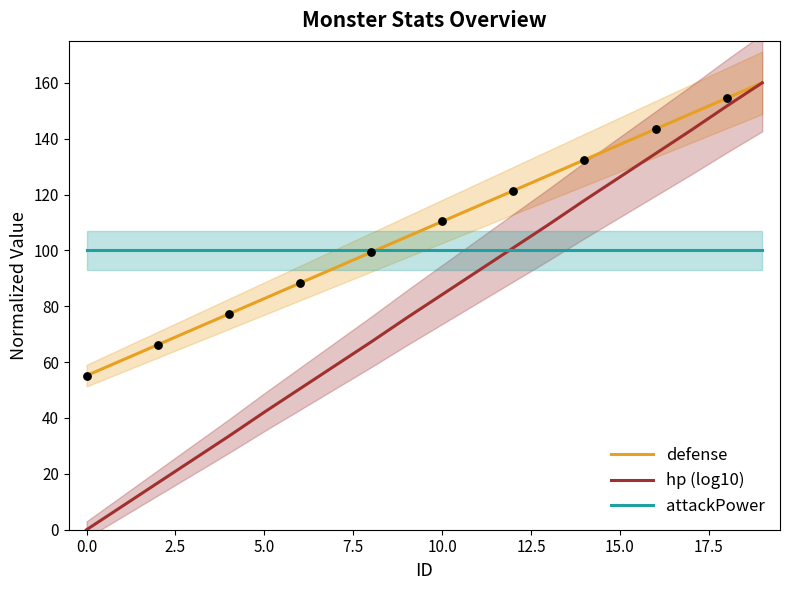

Which series has the largest total across all categories?

defense